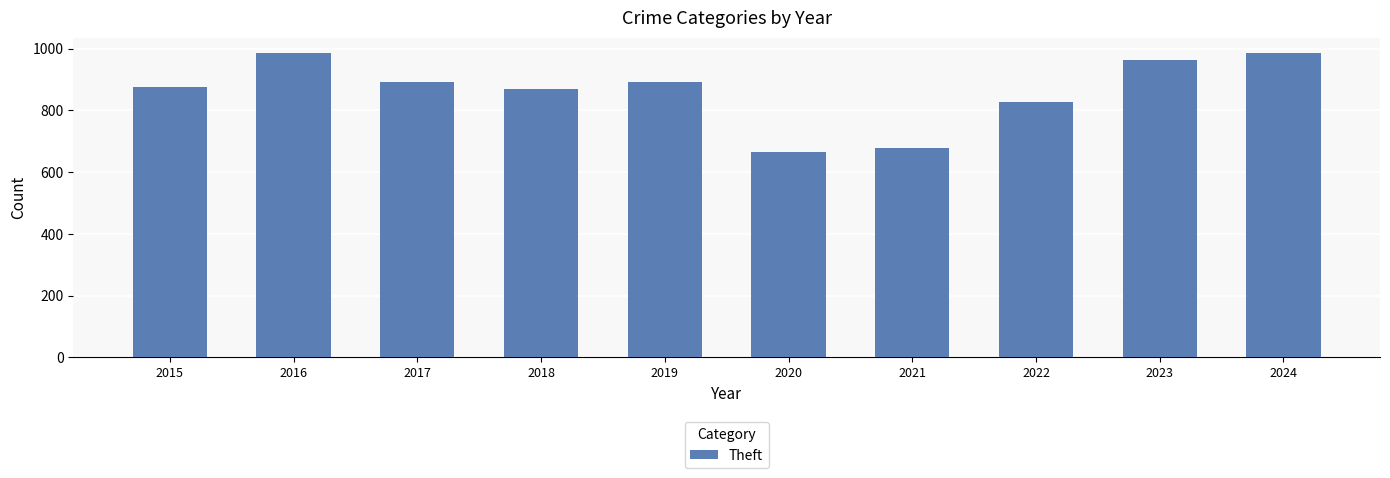

What is the sum of all values?

8630